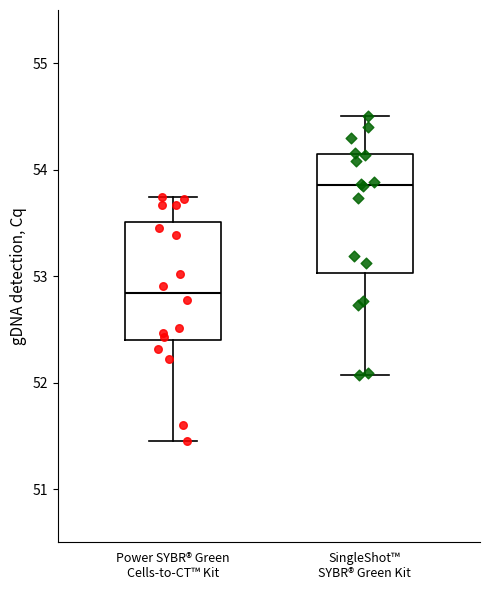

Reading left to right, read every box against the y-axis: the position of its median line, the range the box covers, and the ends of its whiskers. The values are not printed on the chart, so give them approximately, as read against the axis.

Power SYBR® Green Cells-to-CT™ Kit: median 52.8, box 52.4 to 53.5, whiskers 51.5 to 53.7
SingleShot™ SYBR® Green Kit: median 53.9, box 53.0 to 54.1, whiskers 52.1 to 54.5